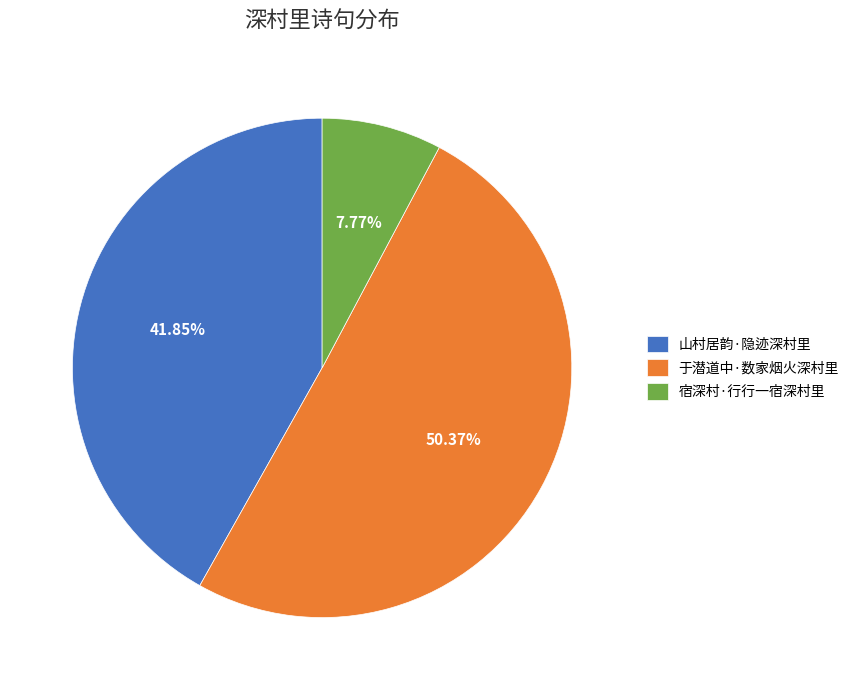

To the nearest percent, what is the difference between the largest and smallest slice percentages?

43%